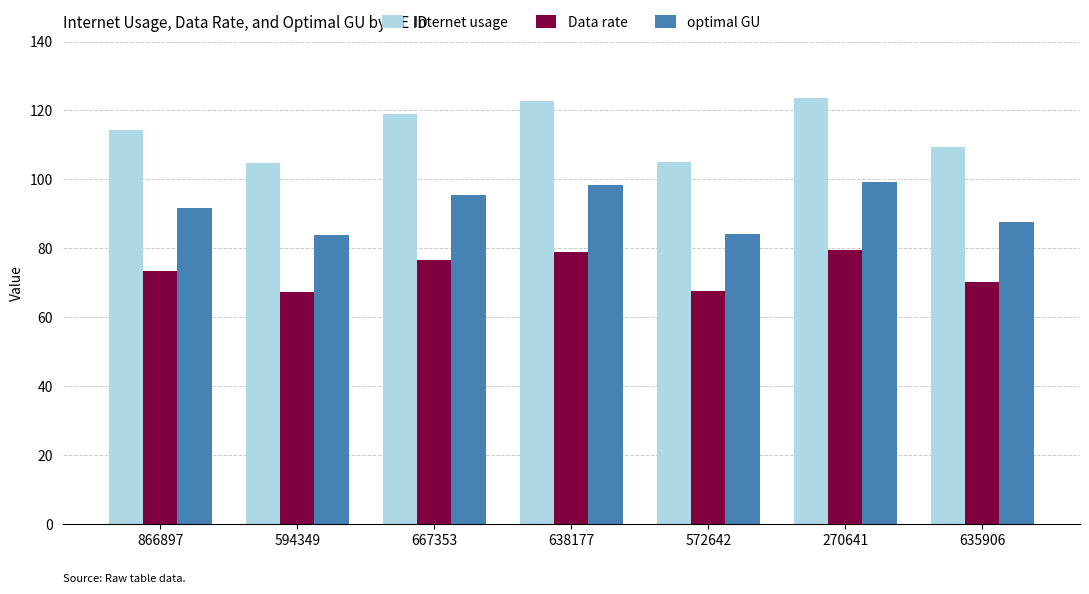

What are all the series names shown in the legend?

Internet usage, Data rate, optimal GU